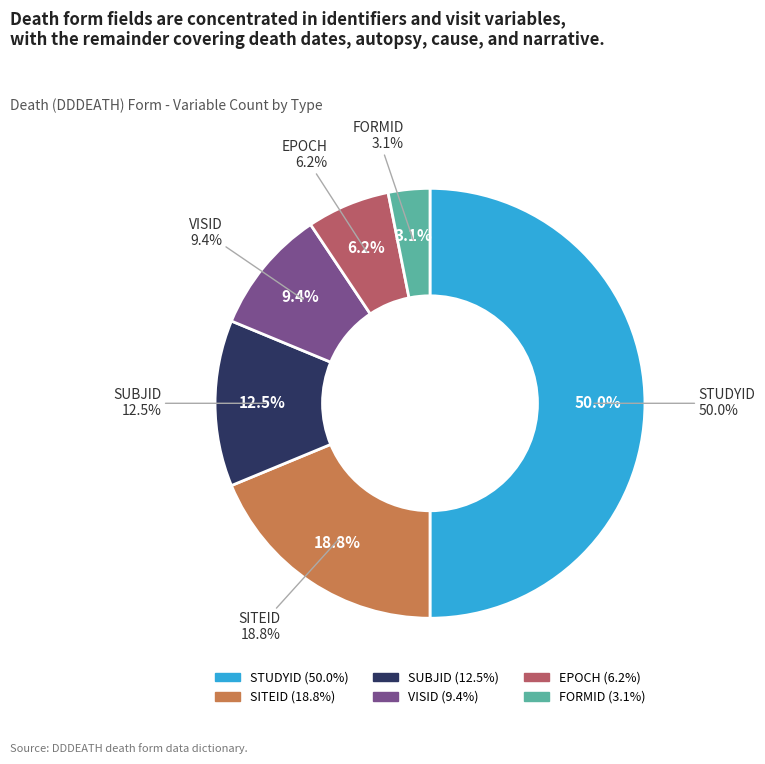

What is the ratio of the value at SITEID to the value at EPOCH?

3.0